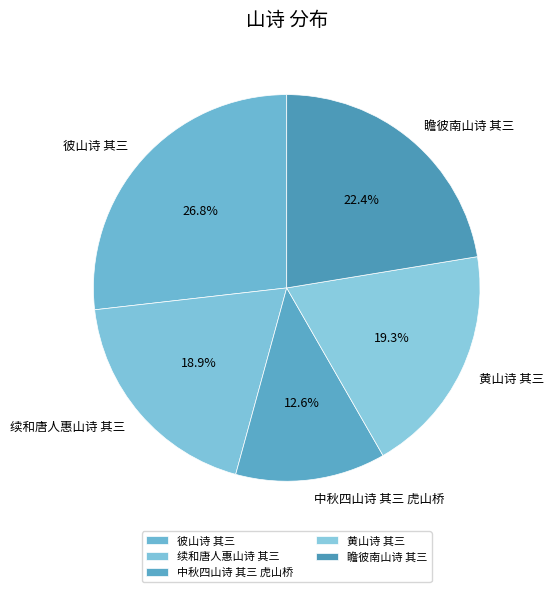

Does 中秋四山诗 其三 虎山桥 represent more than half of the total?

No